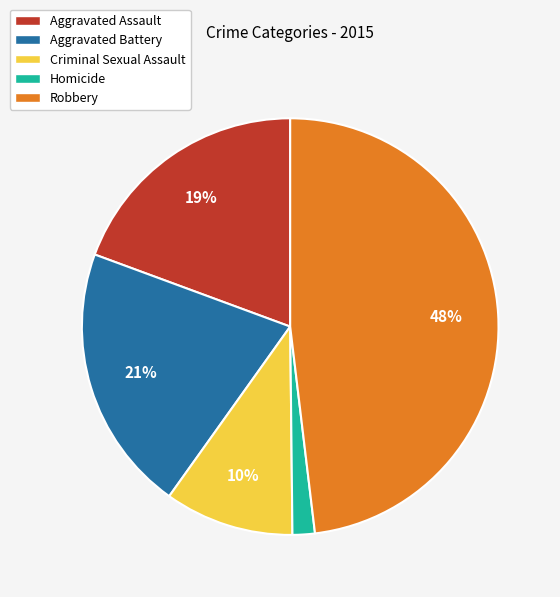

What is the largest slice in the pie chart?

Robbery